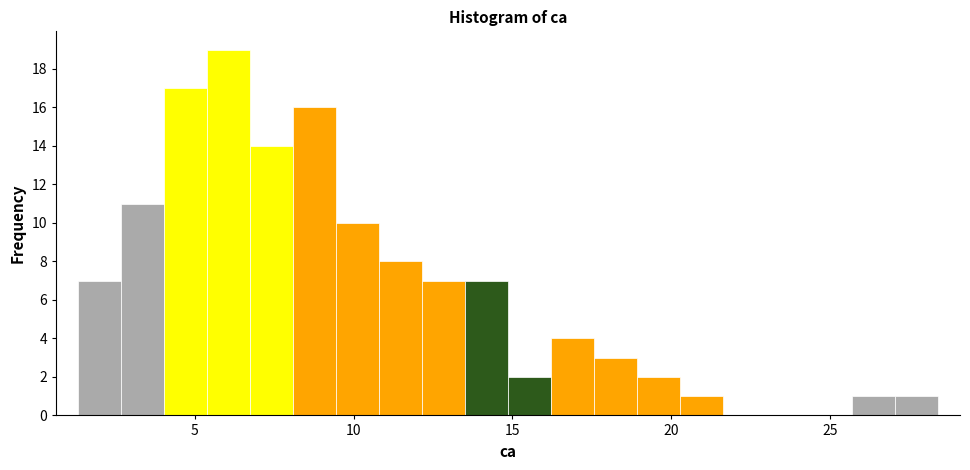

Around what value on the x-axis is the tallest bar? Give the approximate position of its centre, as read against the axis.

6.0